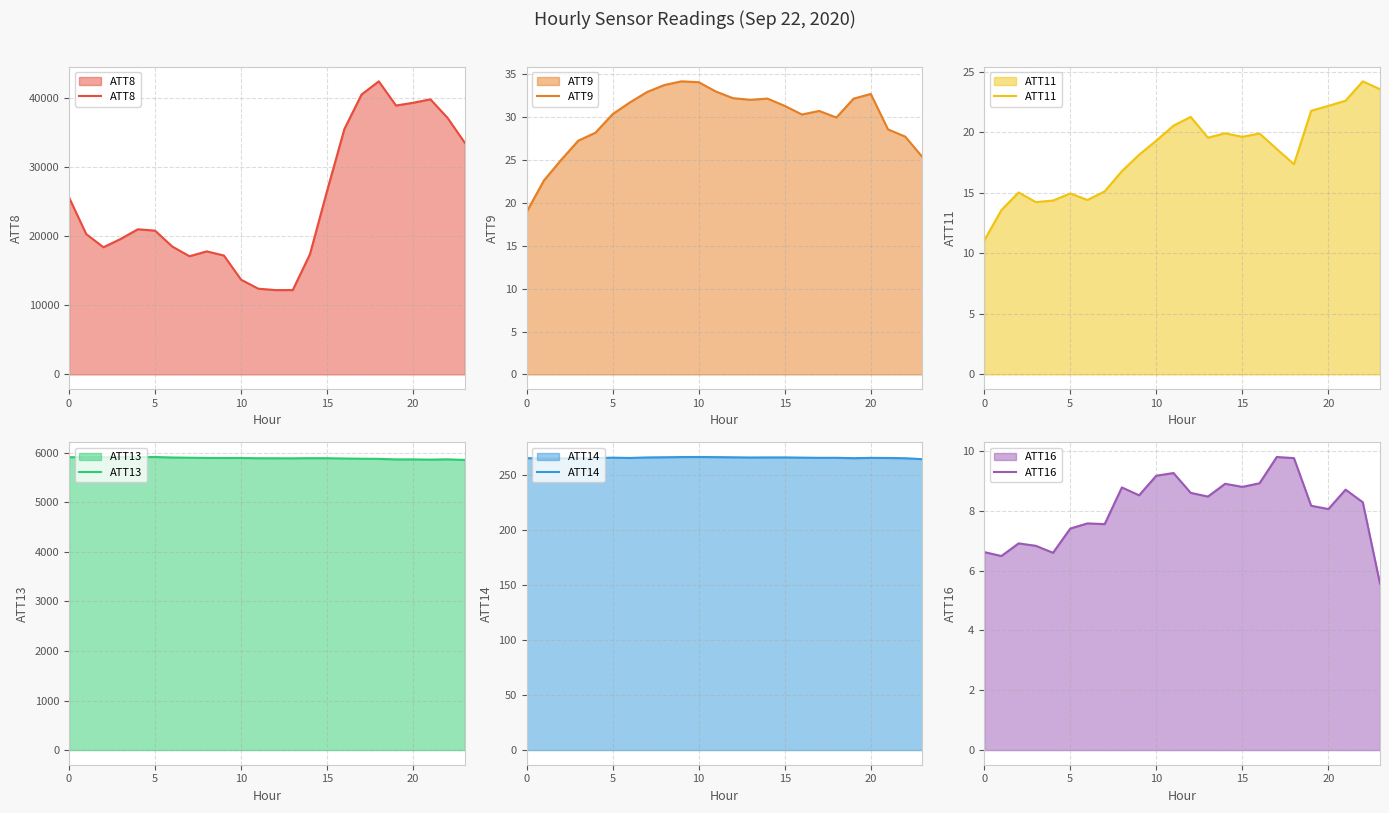

Rank the series at 18 from highest to lowest value.

ATT8, ATT13, ATT14, ATT9, ATT11, ATT16